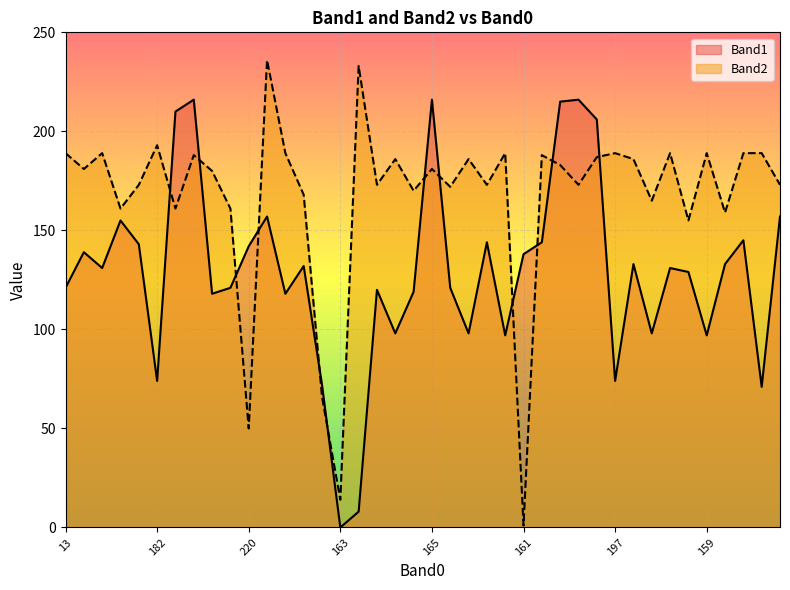

What is the difference between the maximum and minimum values in the Band2 series?

235